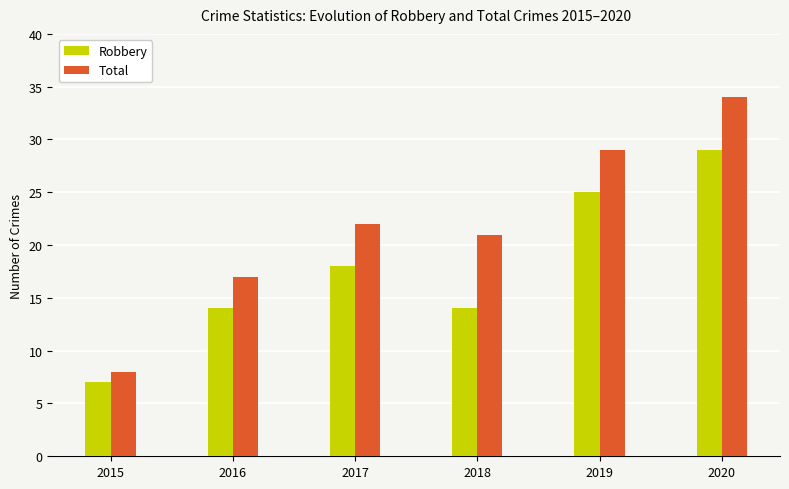

List the series in order of their overall mean, highest first.

Total, Robbery